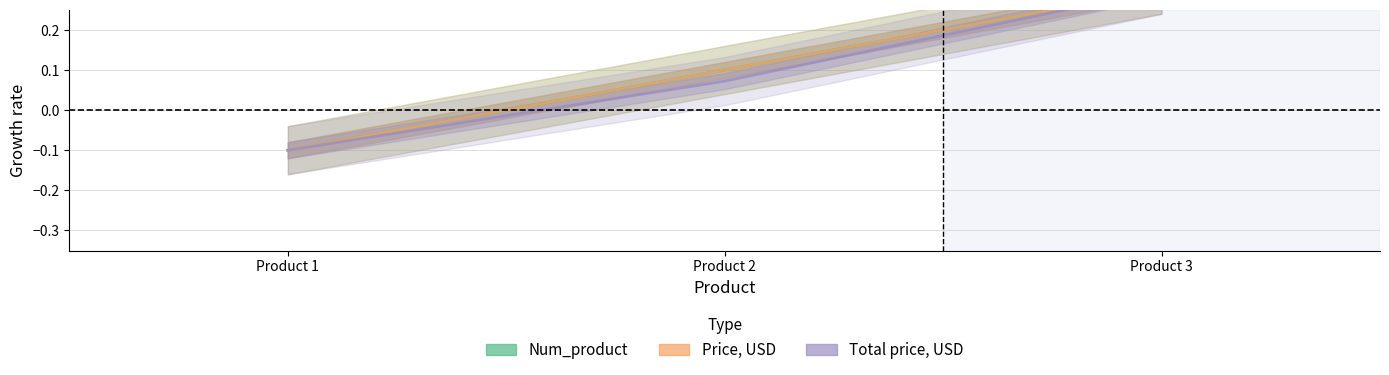

Where is Num_product nearest to the value 0?

Product 2